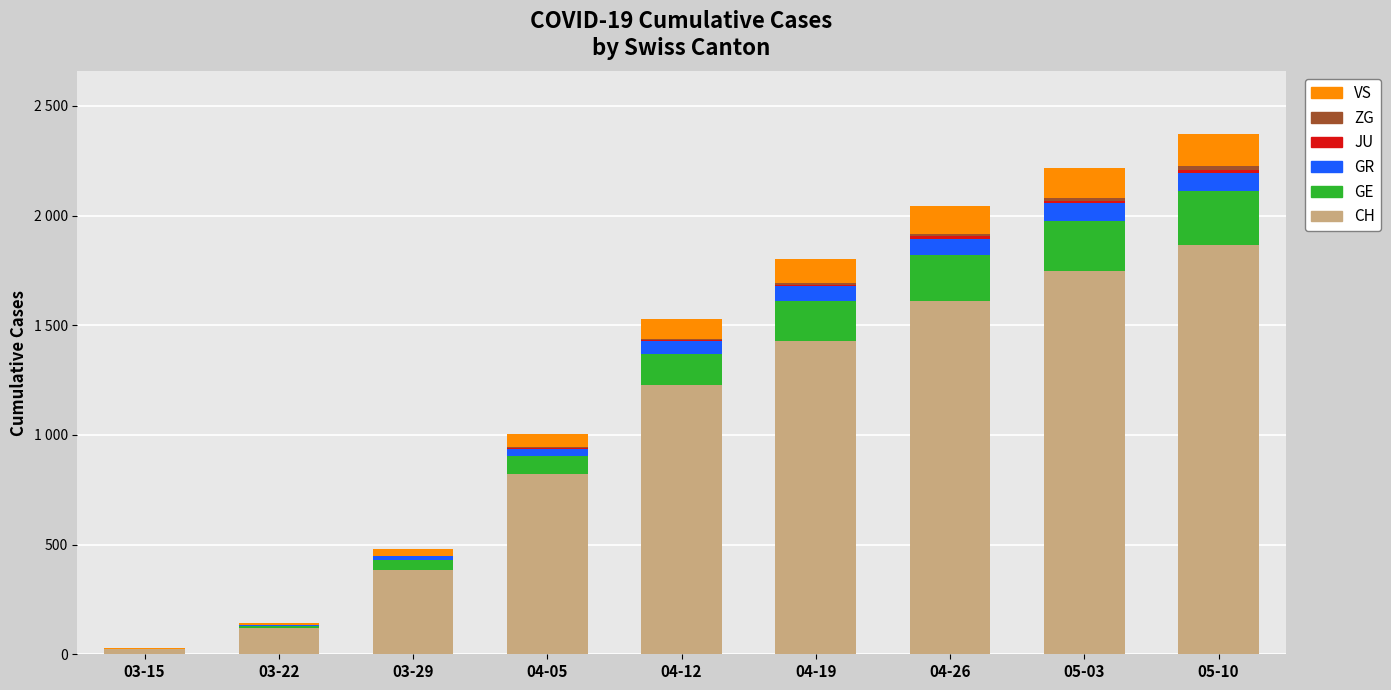

Rank the series by their maximum value, from lowest to highest.

JU, ZG, GR, VS, GE, CH